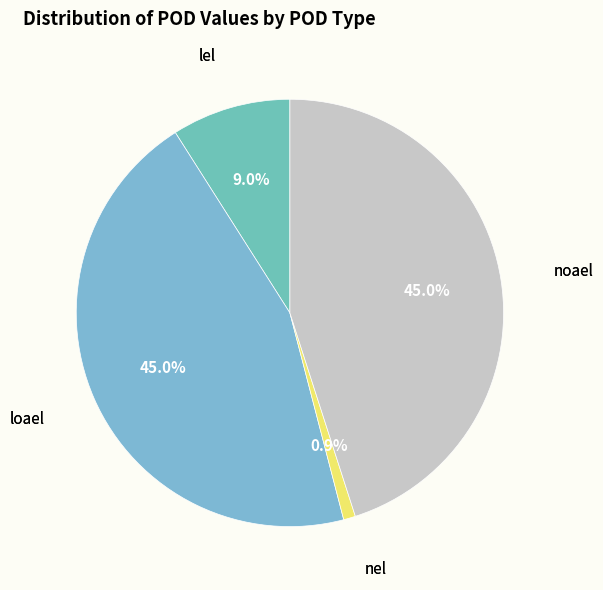

How many slices are in this pie chart?

4